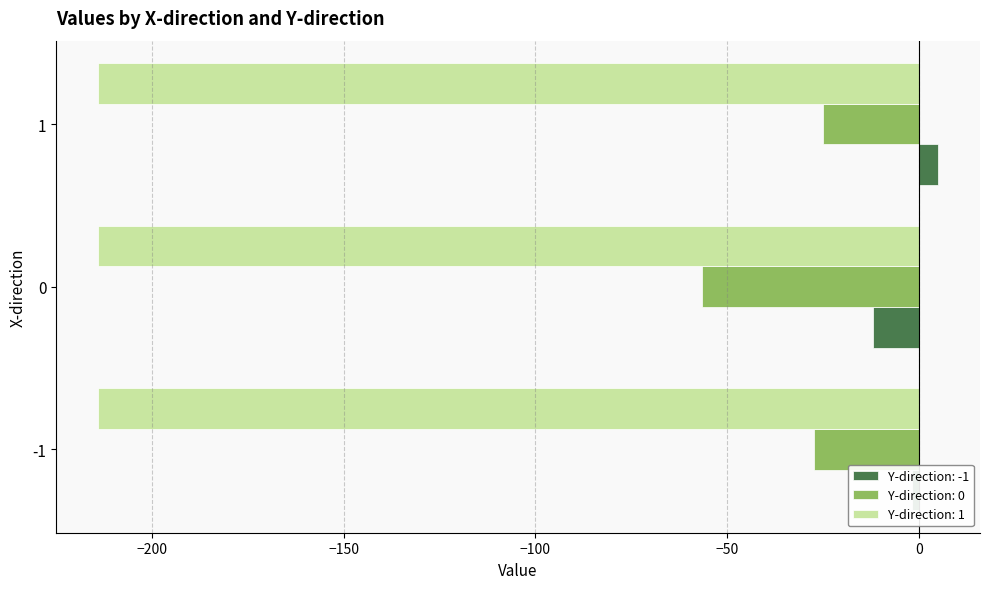

Which series has the largest total across all categories?

Y-direction: -1